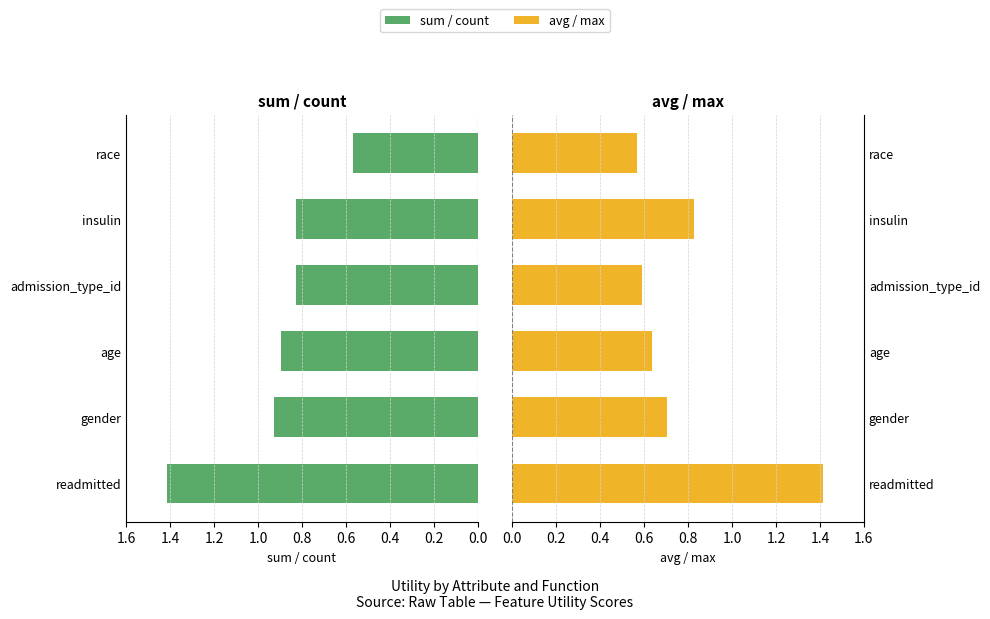

At how many categories does at least one series exceed 1?

1